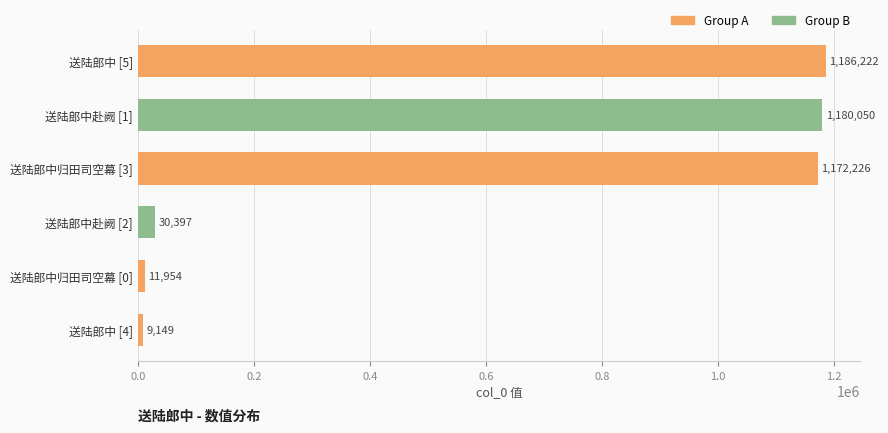

Which has a higher value, 送陆郎中归田司空幕 [3] or 送陆郎中 [4]?

送陆郎中归田司空幕 [3]